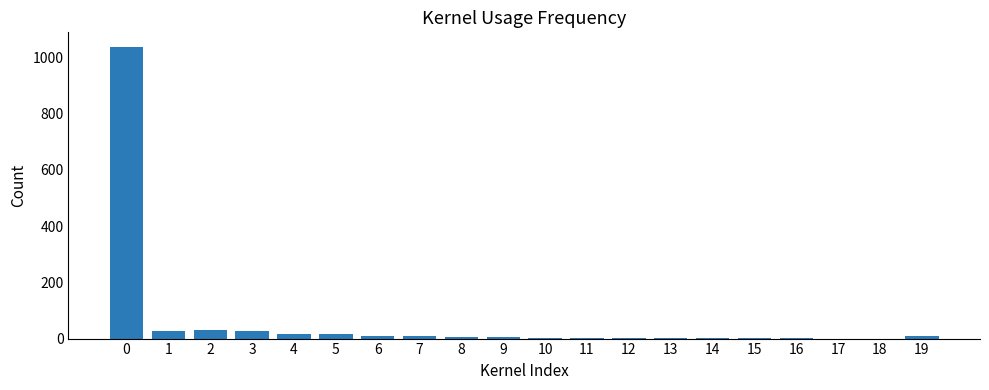

What is the sum of all values?

1205